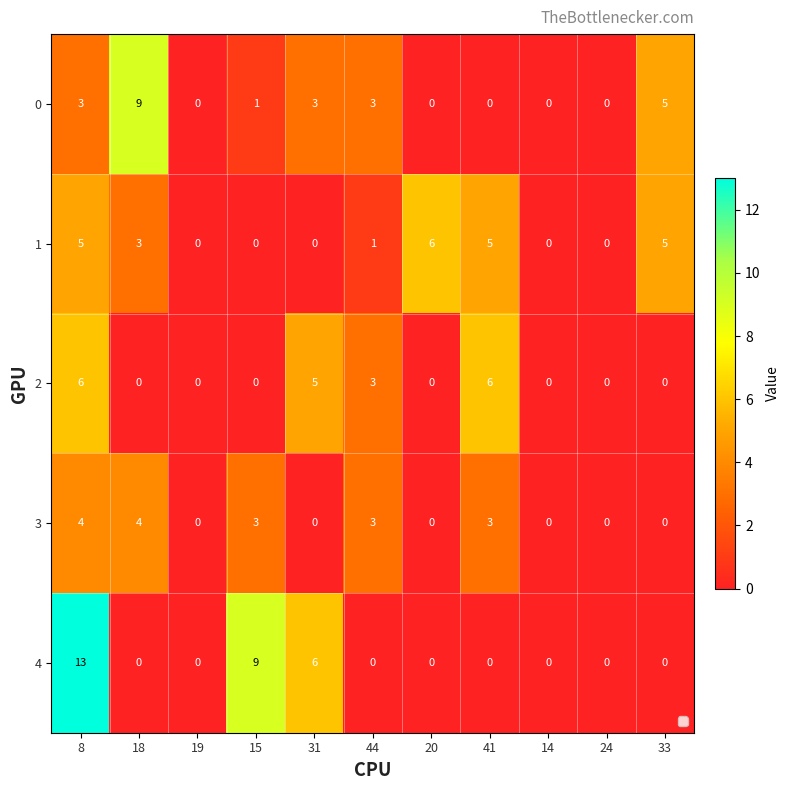

Rank the series at 15 from lowest to highest value.

1, 2, 0, 3, 4